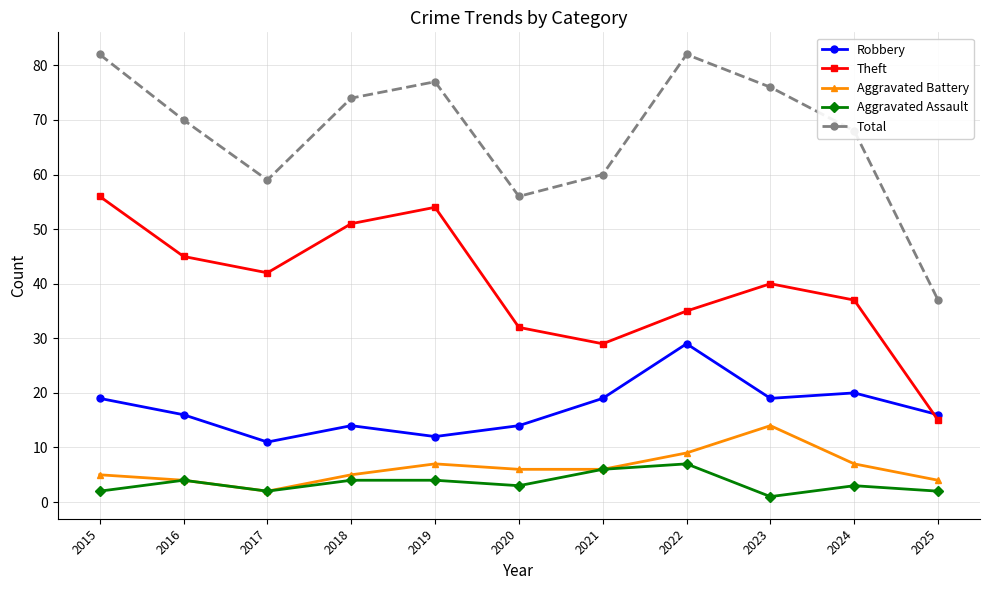

How many data points does each series have?

11